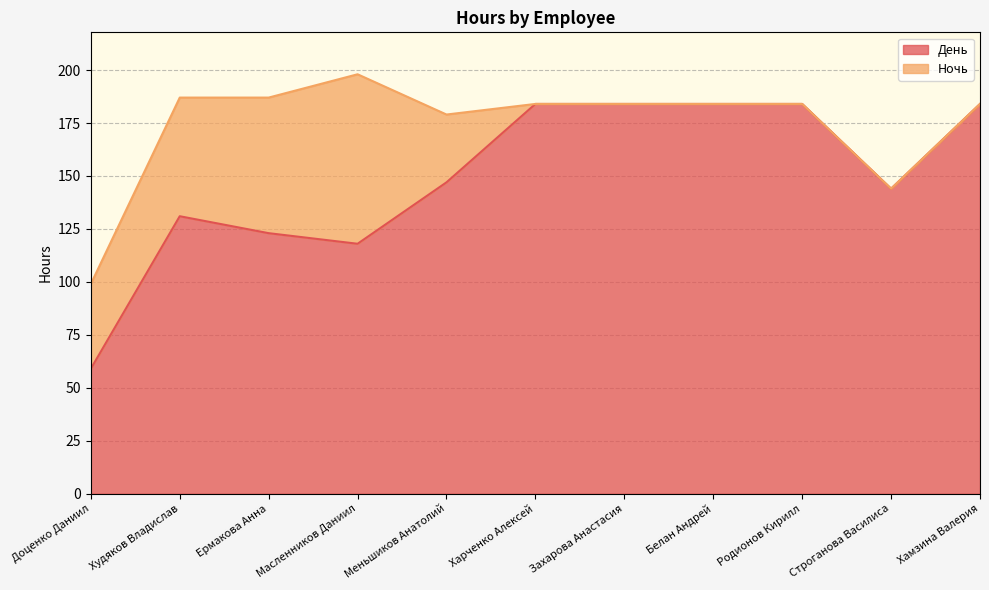

Does the chart display data point markers on the line(s)?

No